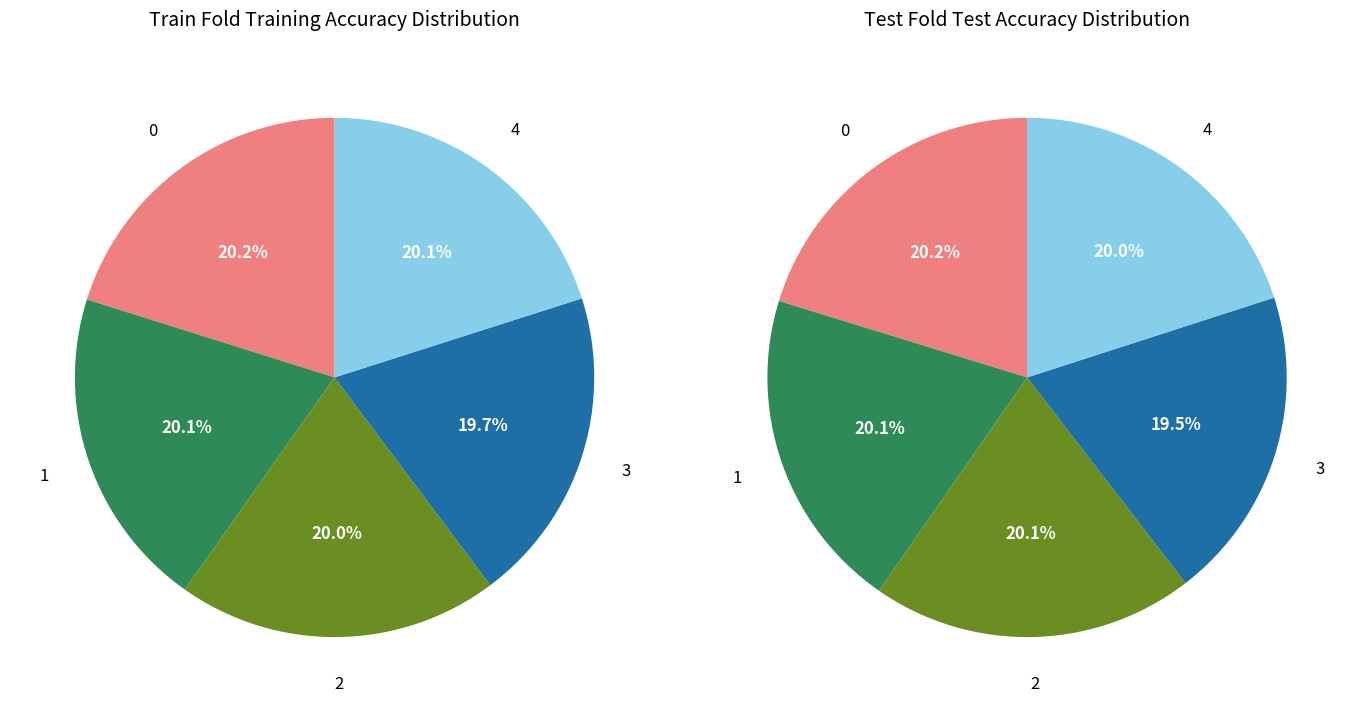

How many slices are in this pie chart?

5